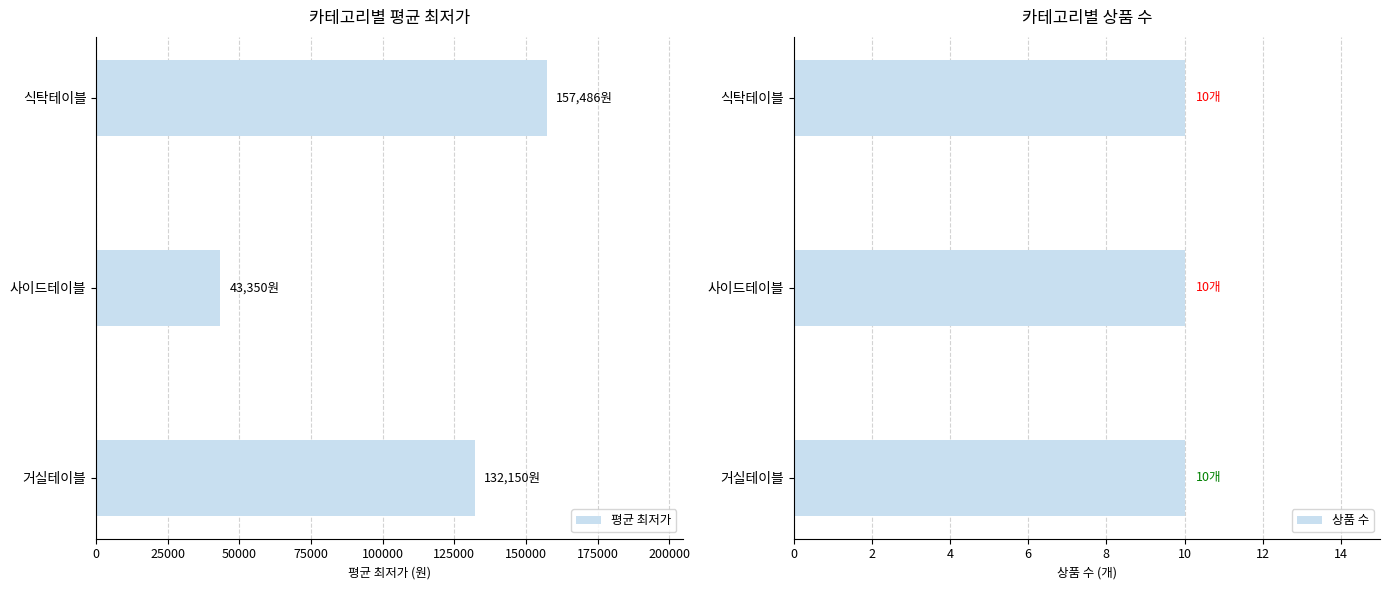

What are all the series names shown in the legend?

평균 최저가, 상품 수